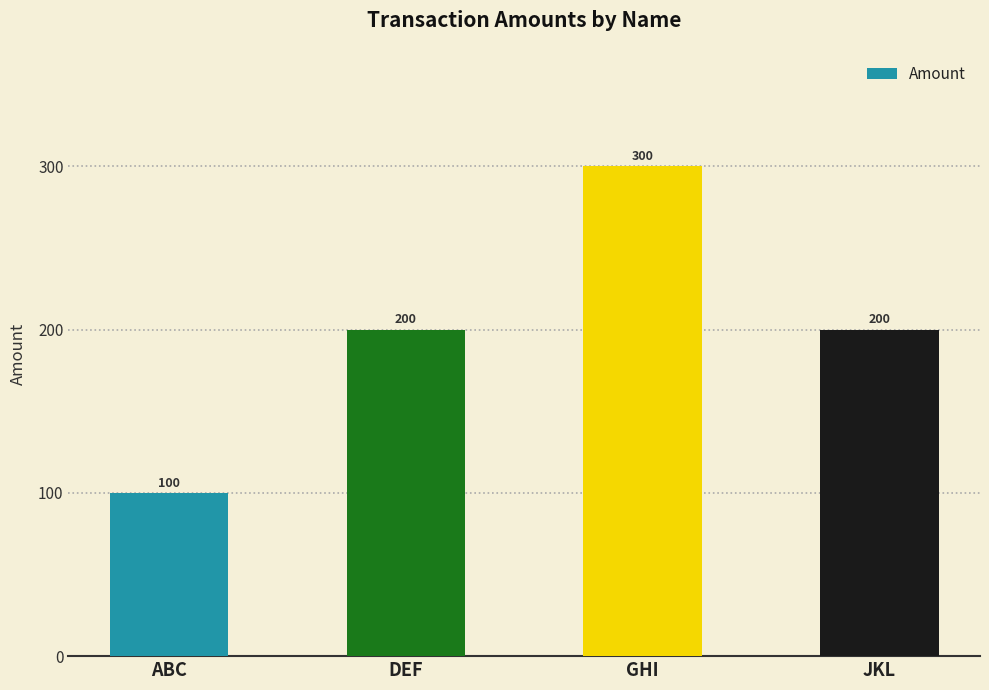

At which category does the chart reach its minimum across all series?

ABC